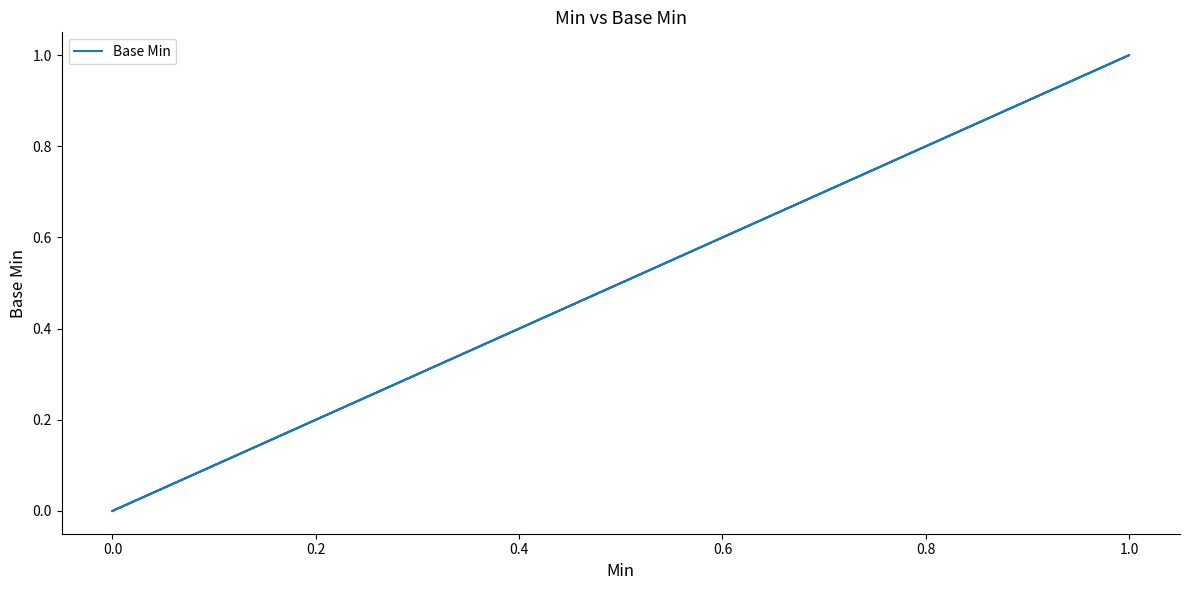

The chart shows a value of 0 at 0.0. True or false?

True